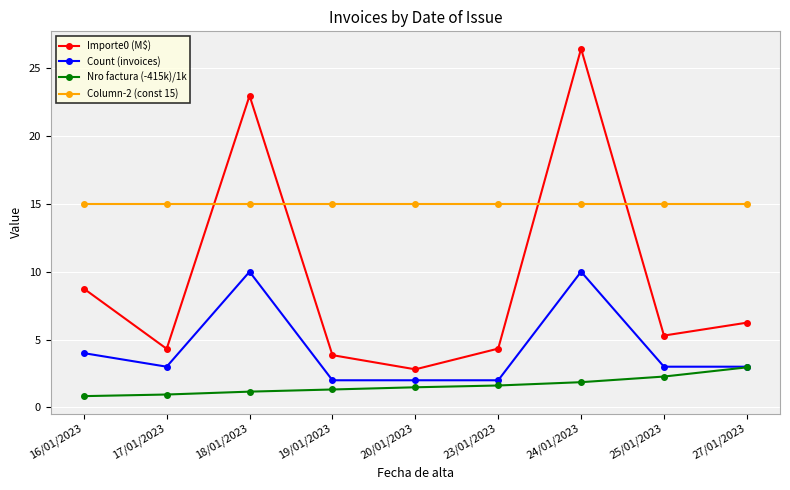

How many values in the Importe0 (M$) series exceed 5?

5